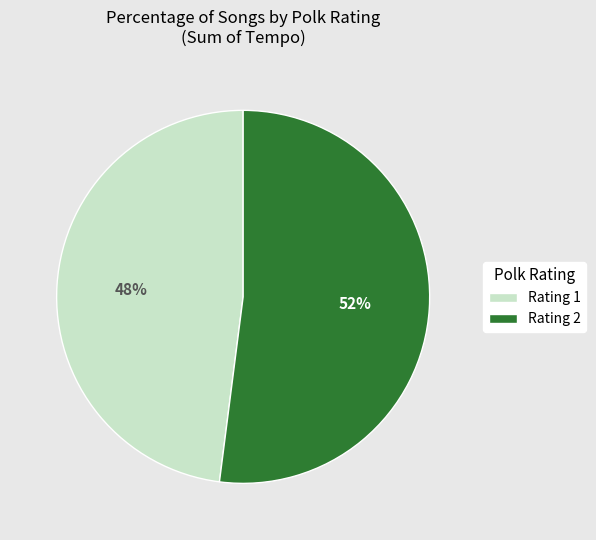

True or false: Rating 1 accounts for 48% of the total.

True